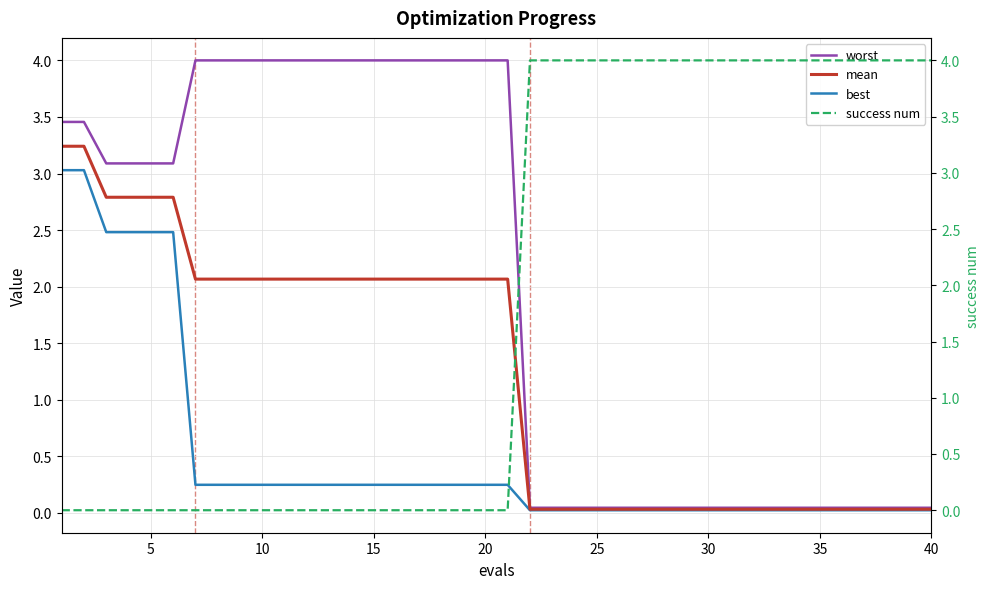

What is the greatest value displayed?

4.0